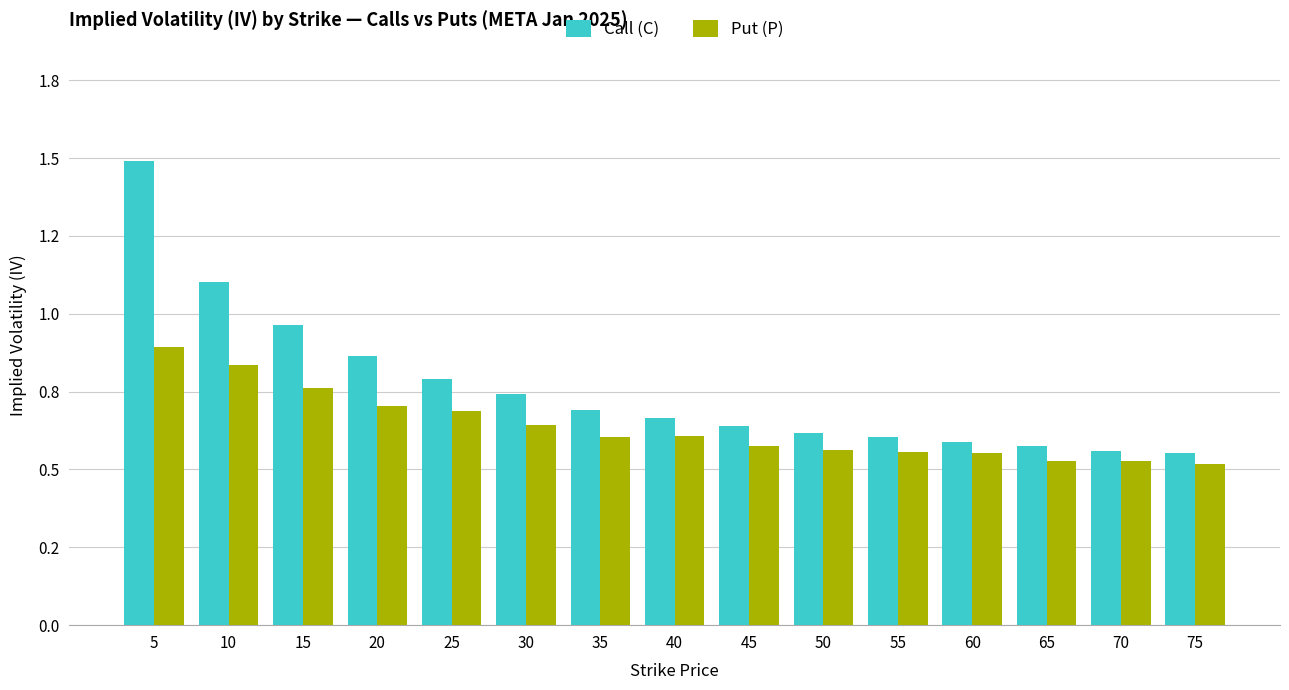

Does the chart contain any negative values?

No